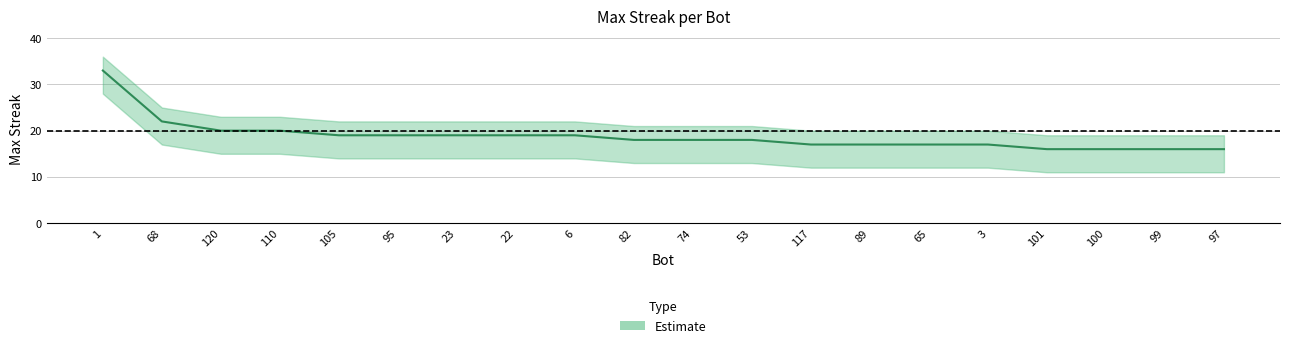

What is the difference between the maximum and minimum values in the upper series?

17